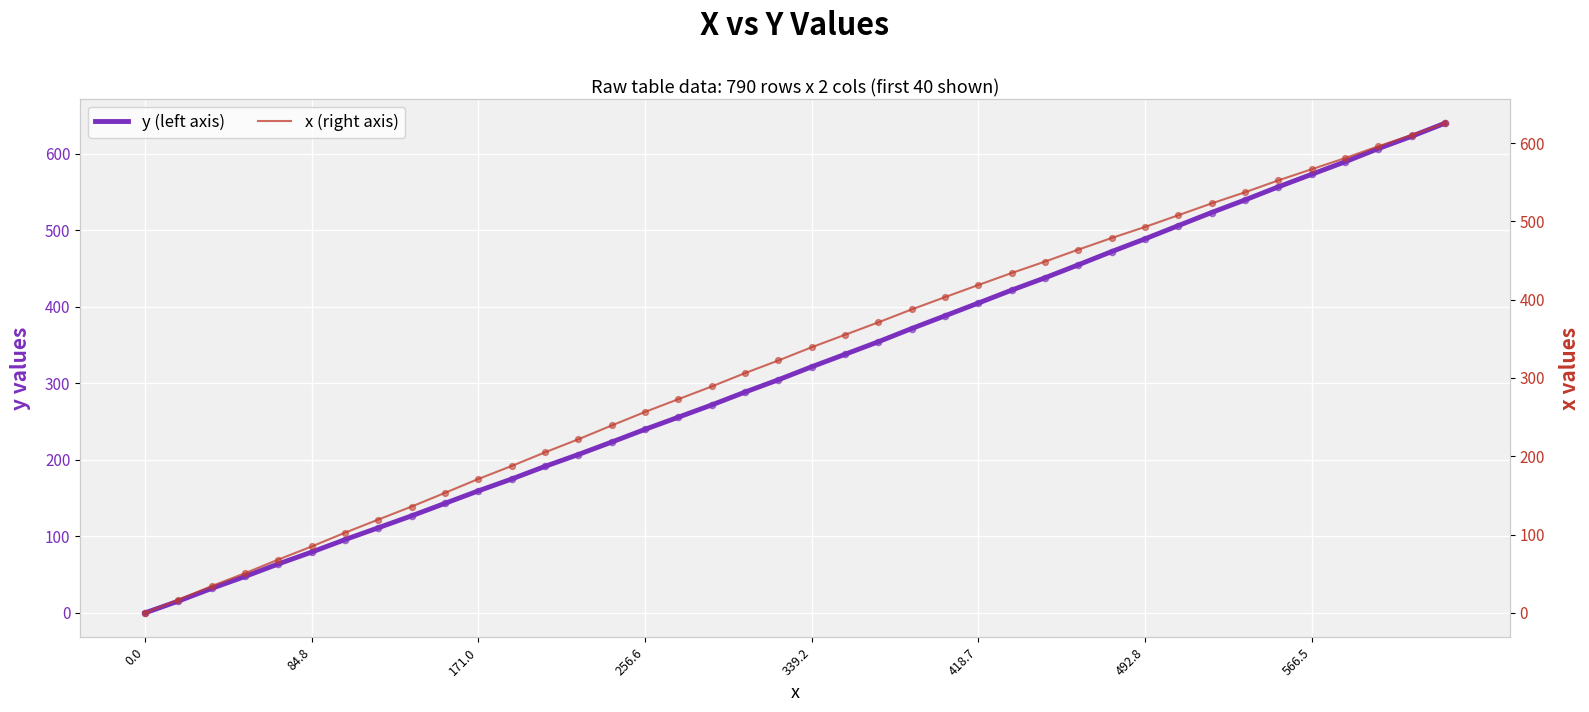

What is the maximum value for y (left axis)?

640.1